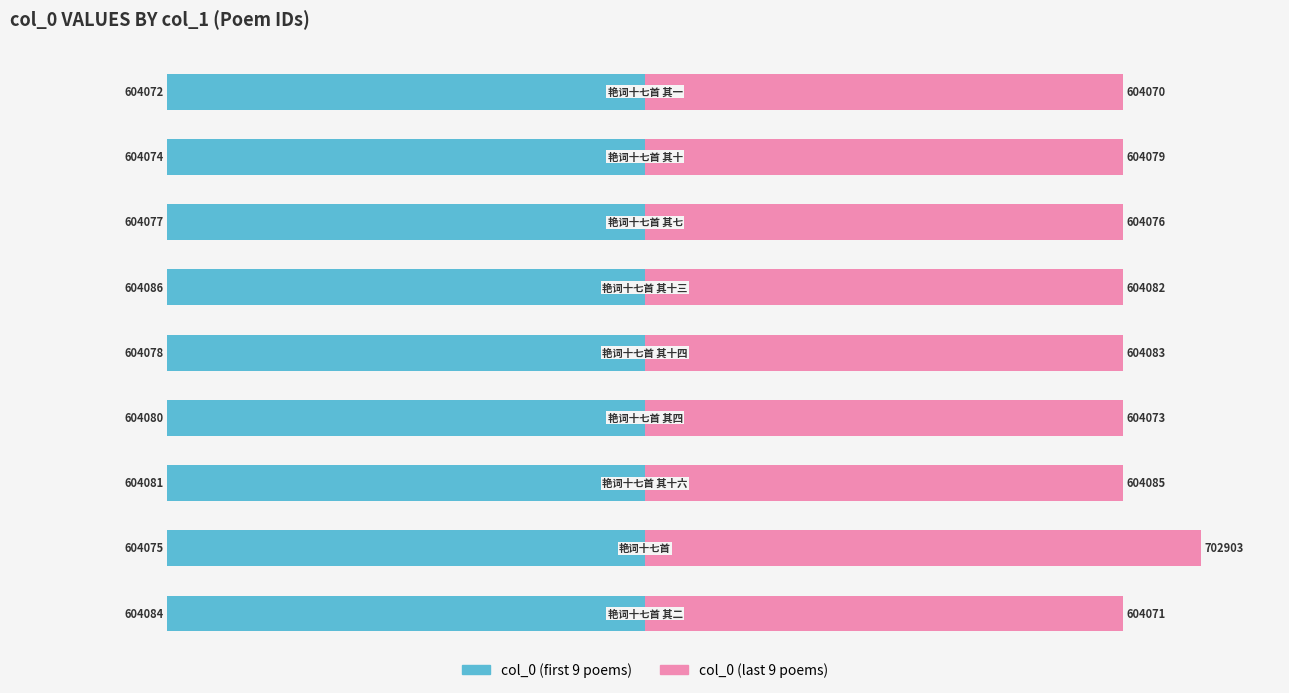

List the series in order of their overall mean, lowest first.

col_0 (first 9), col_0 (last 9)